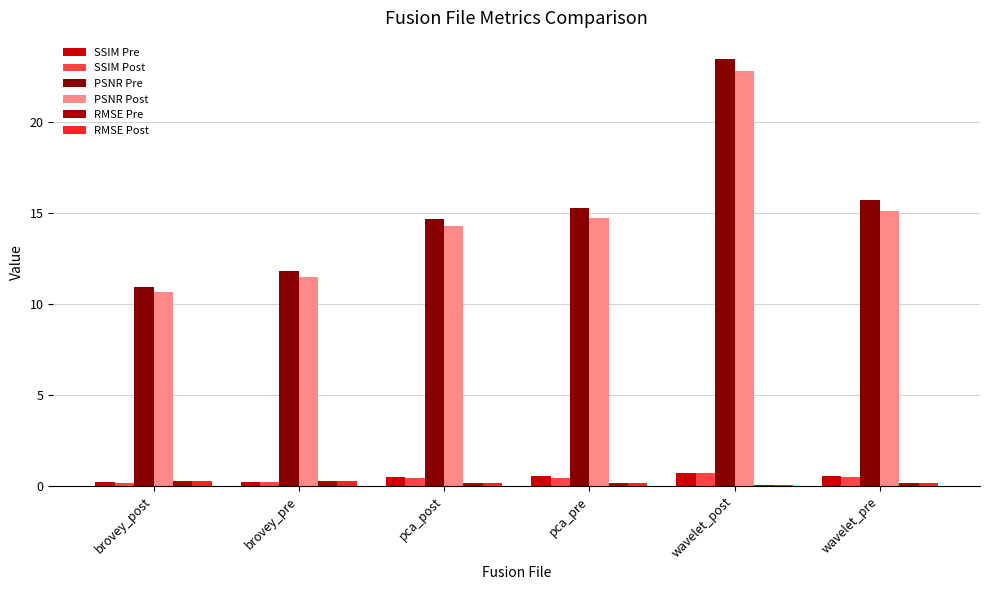

Rank the series by their maximum value, from highest to lowest.

PSNR Pre, PSNR Post, SSIM Pre, SSIM Post, RMSE Post, RMSE Pre